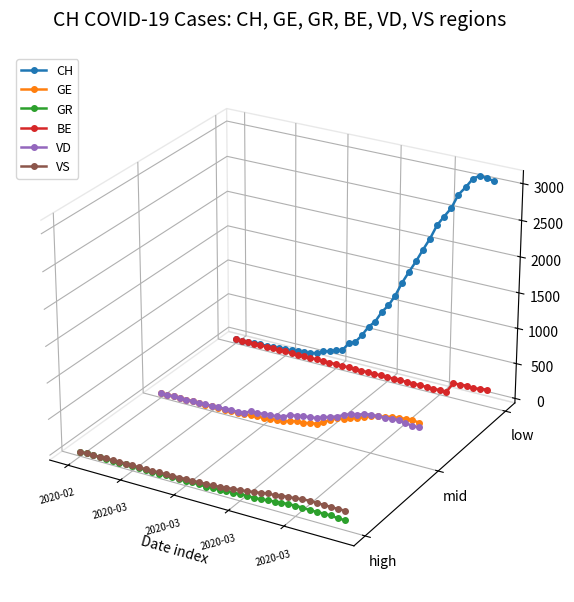

Is this an area chart (filled region under the line)?

No